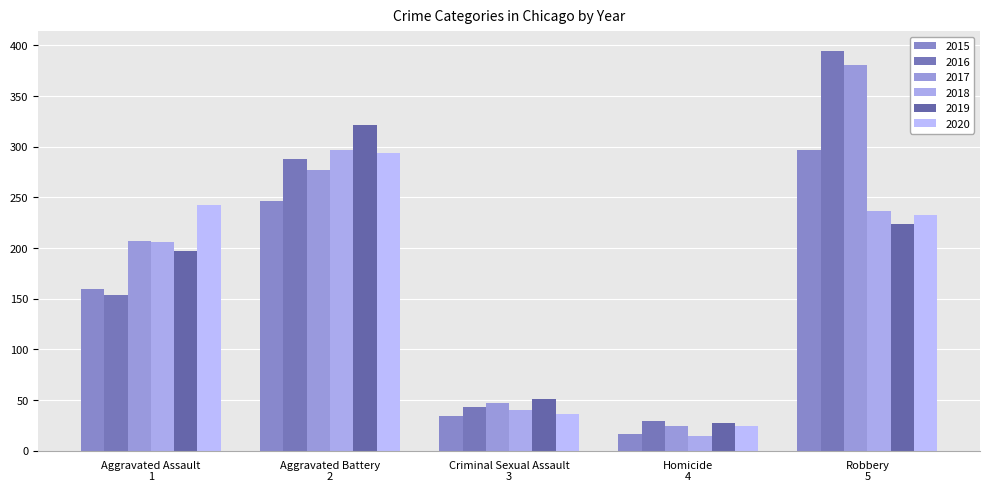

At which category is the sum across all series the highest?

Robbery